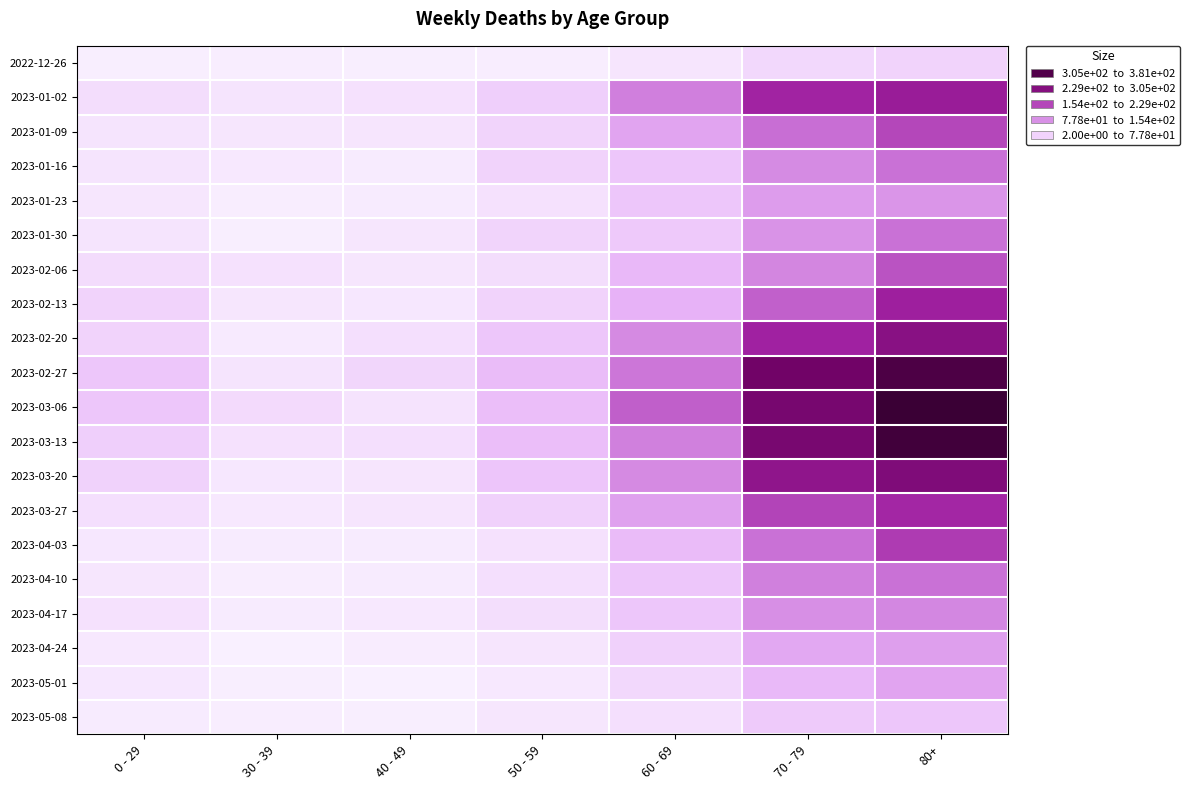

Reading left to right, extract all data points from this chart.

2022-12-26: 0 - 29=4	30 - 39=5	40 - 49=4	50 - 59=5	60 - 69=16	70 - 79=32	80+=38
2023-01-02: 0 - 29=26	30 - 39=18	40 - 49=21	50 - 59=44	60 - 69=134	70 - 79=226	80+=238
2023-01-09: 0 - 29=17	30 - 39=15	40 - 49=16	50 - 59=37	60 - 69=94	70 - 79=153	80+=191
2023-01-16: 0 - 29=17	30 - 39=11	40 - 49=8	50 - 59=38	60 - 69=54	70 - 79=121	80+=150
2023-01-23: 0 - 29=15	30 - 39=6	40 - 49=8	50 - 59=21	60 - 69=55	70 - 79=104	80+=111
2023-01-30: 0 - 29=18	30 - 39=4	40 - 49=15	50 - 59=37	60 - 69=51	70 - 79=112	80+=149
2023-02-06: 0 - 29=28	30 - 39=20	40 - 49=14	50 - 59=26	60 - 69=72	70 - 79=127	80+=179
2023-02-13: 0 - 29=39	30 - 39=14	40 - 49=13	50 - 59=38	60 - 69=80	70 - 79=165	80+=230
2023-02-20: 0 - 29=38	30 - 39=10	40 - 49=23	50 - 59=55	60 - 69=123	70 - 79=228	80+=263
2023-02-27: 0 - 29=55	30 - 39=18	40 - 49=36	50 - 59=68	60 - 69=143	70 - 79=296	80+=351
2023-03-06: 0 - 29=54	30 - 39=30	40 - 49=19	50 - 59=65	60 - 69=167	70 - 79=287	80+=381
2023-03-13: 0 - 29=44	30 - 39=20	40 - 49=23	50 - 59=65	60 - 69=133	70 - 79=286	80+=368
2023-03-20: 0 - 29=40	30 - 39=13	40 - 49=16	50 - 59=56	60 - 69=122	70 - 79=253	80+=275
2023-03-27: 0 - 29=24	30 - 39=12	40 - 49=16	50 - 59=41	60 - 69=98	70 - 79=193	80+=224
2023-04-03: 0 - 29=13	30 - 39=9	40 - 49=8	50 - 59=20	60 - 69=69	70 - 79=150	80+=203
2023-04-10: 0 - 29=15	30 - 39=5	40 - 49=8	50 - 59=23	60 - 69=54	70 - 79=133	80+=149
2023-04-17: 0 - 29=20	30 - 39=8	40 - 49=11	50 - 59=25	60 - 69=54	70 - 79=117	80+=126
2023-04-24: 0 - 29=11	30 - 39=3	40 - 49=7	50 - 59=16	60 - 69=41	70 - 79=90	80+=101
2023-05-01: 0 - 29=13	30 - 39=4	40 - 49=2	50 - 59=12	60 - 69=33	70 - 79=71	80+=95
2023-05-08: 0 - 29=8	30 - 39=6	40 - 49=4	50 - 59=15	60 - 69=23	70 - 79=50	80+=54